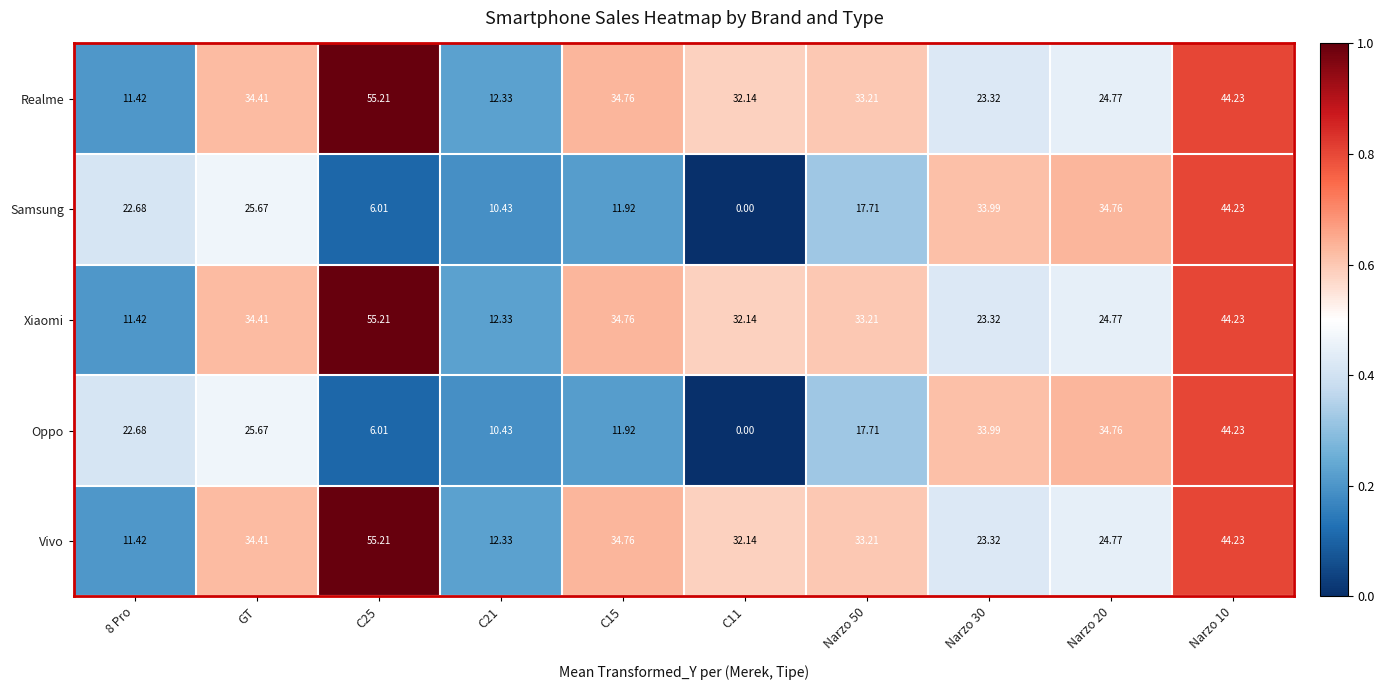

At which label does Xiaomi first exceed 33?

GT